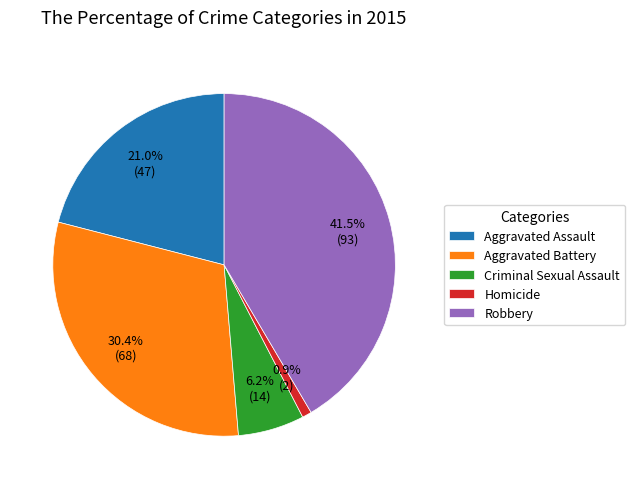

What portion of the pie excludes Robbery?

58.5%